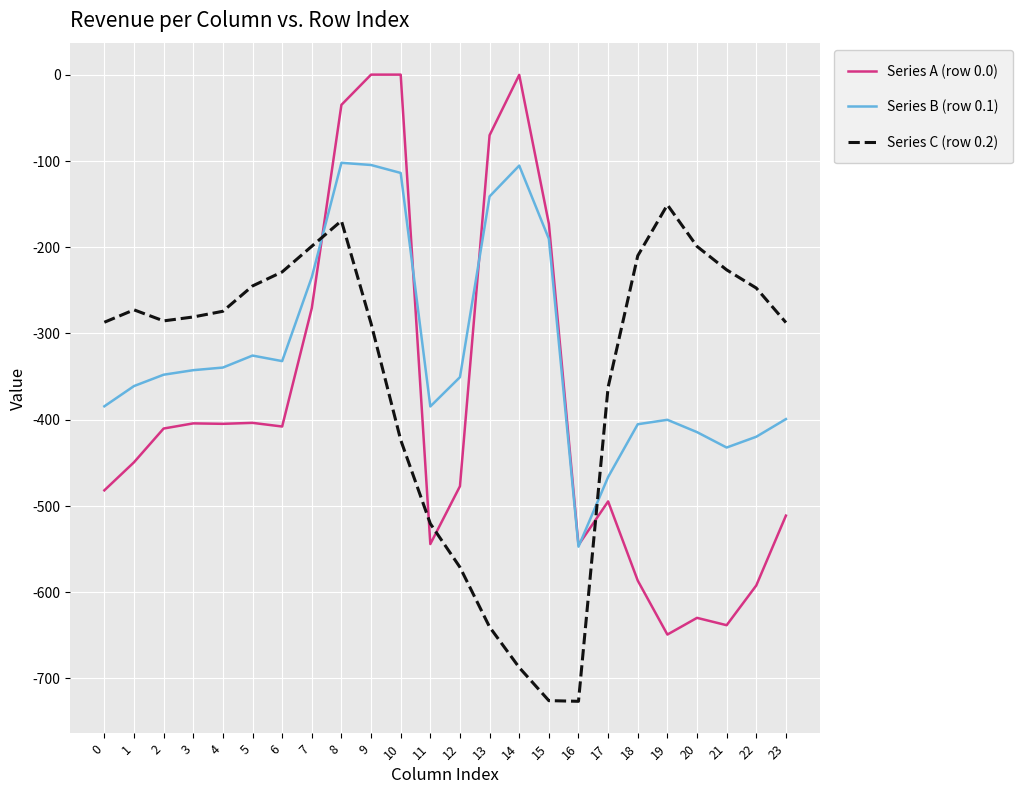

What is the spread (max minus min) of values at 1?

176.7